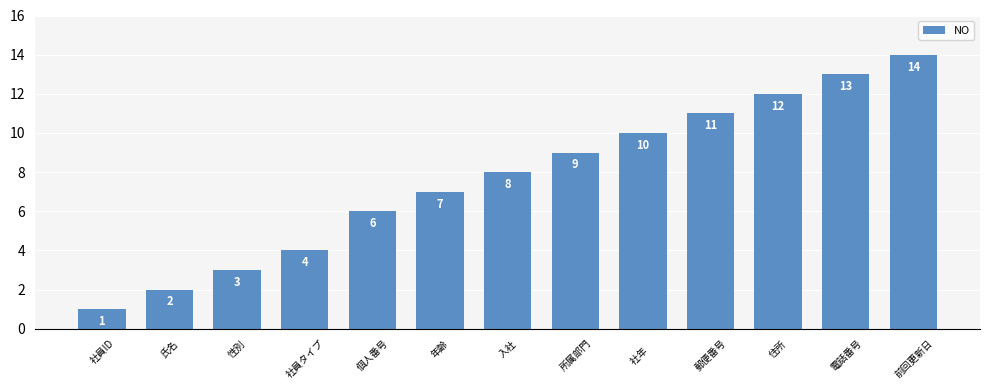

How many categories are shown in the chart?

13